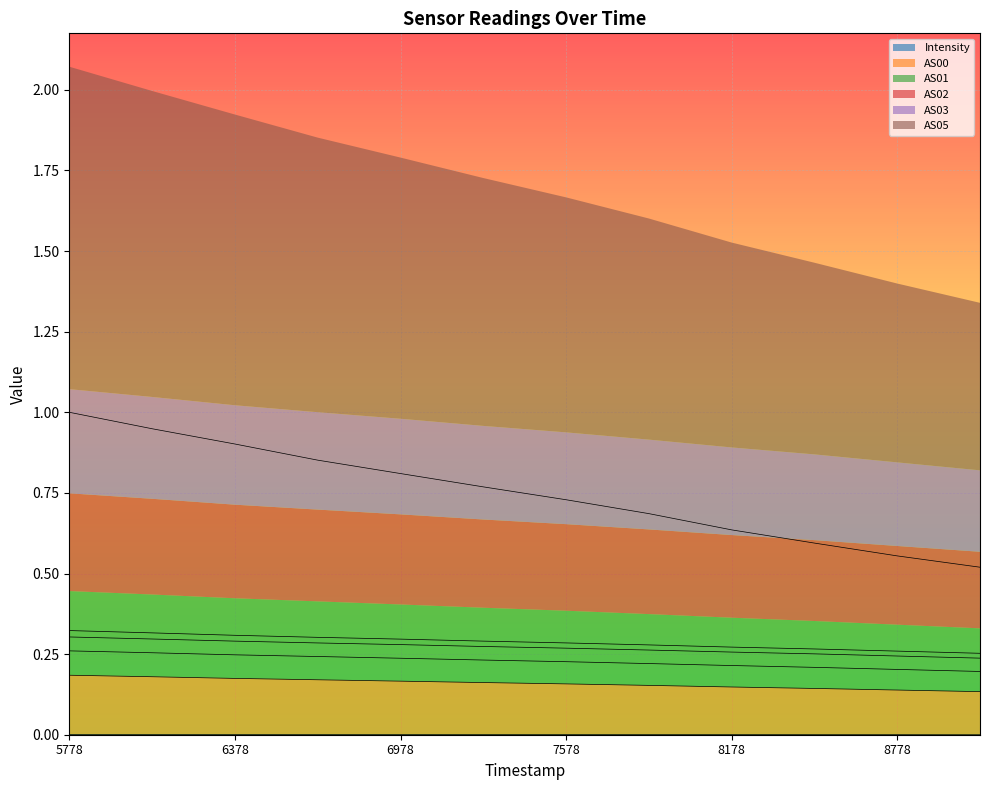

Does the chart display data point markers on the line(s)?

No